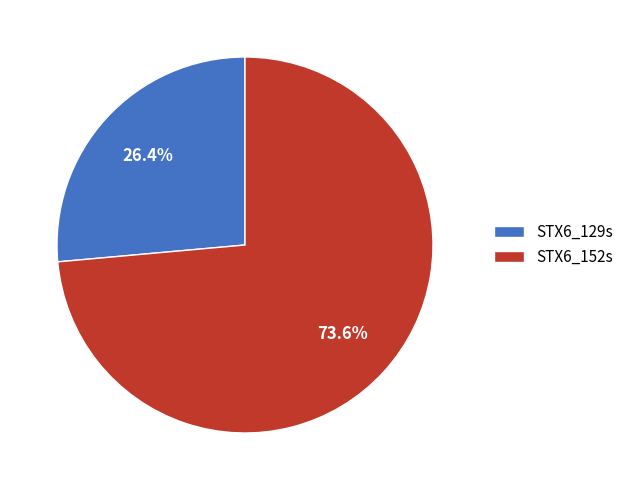

How many slices are in this pie chart?

2